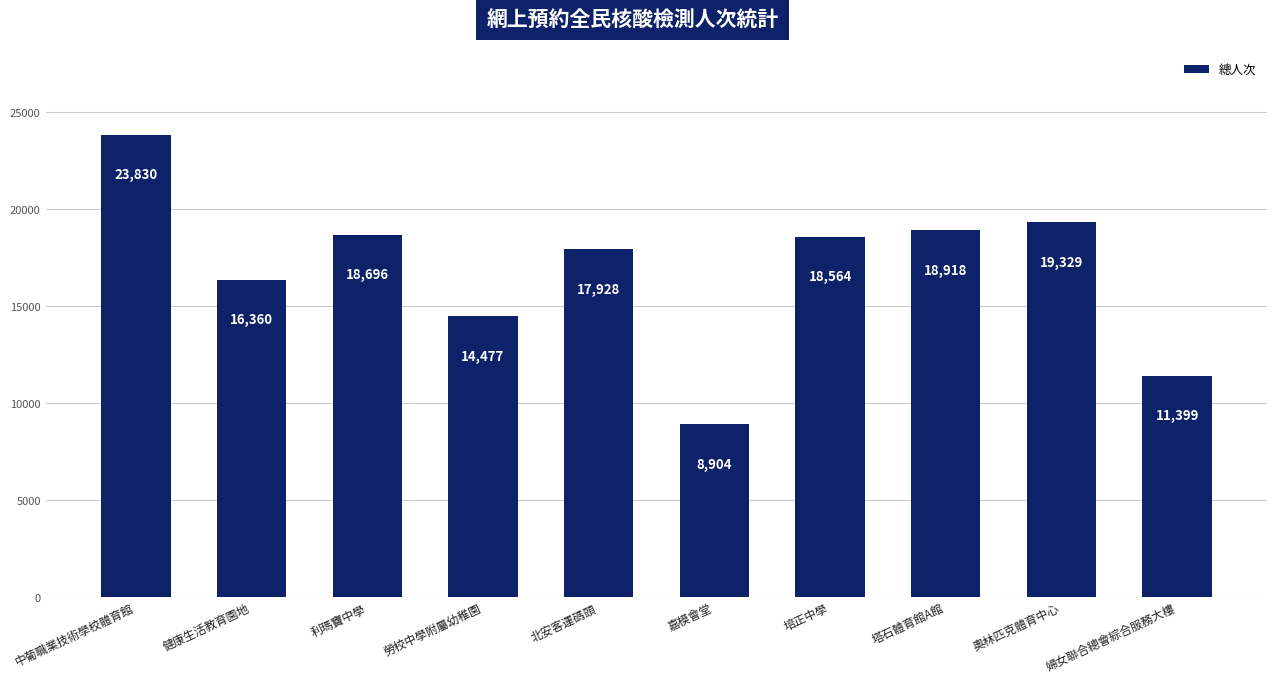

The value at 利瑪竇中學 is 18696. True or false?

True